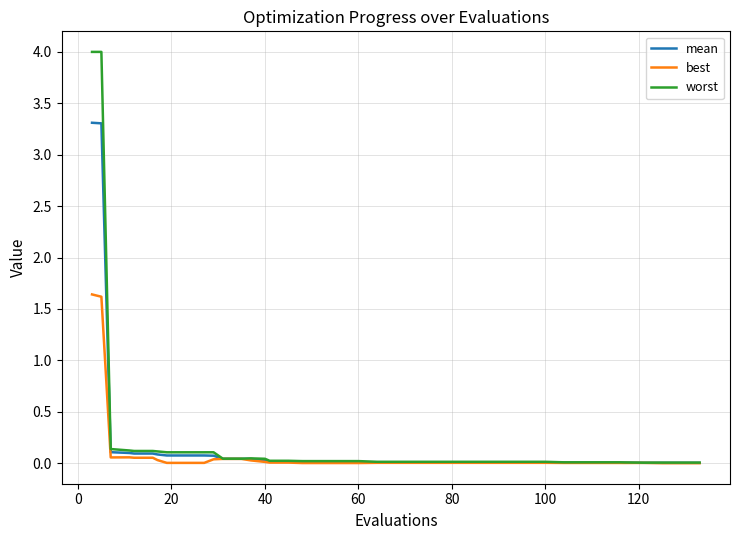

Which series has the widest spread of values?

worst